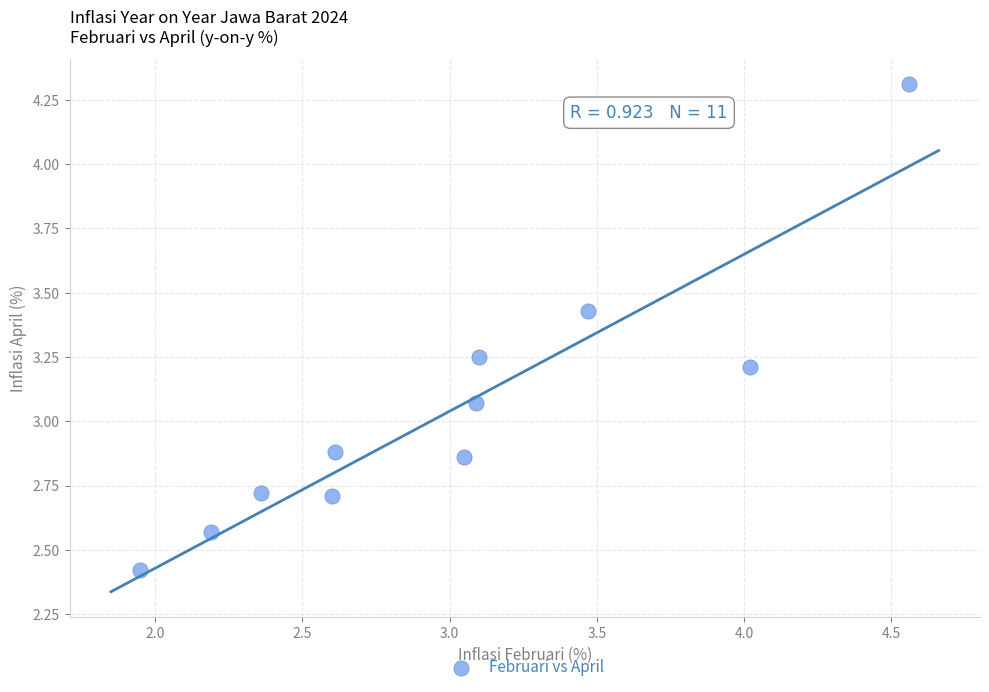

What is the range of Y values (max minus min)?

1.9